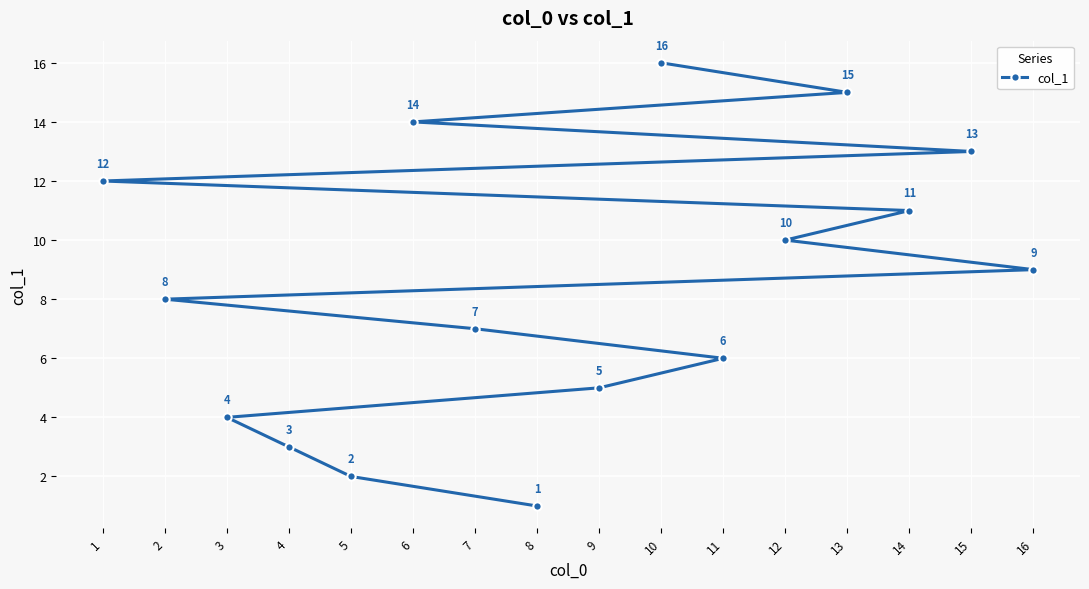

Is this an area chart (filled region under the line)?

No